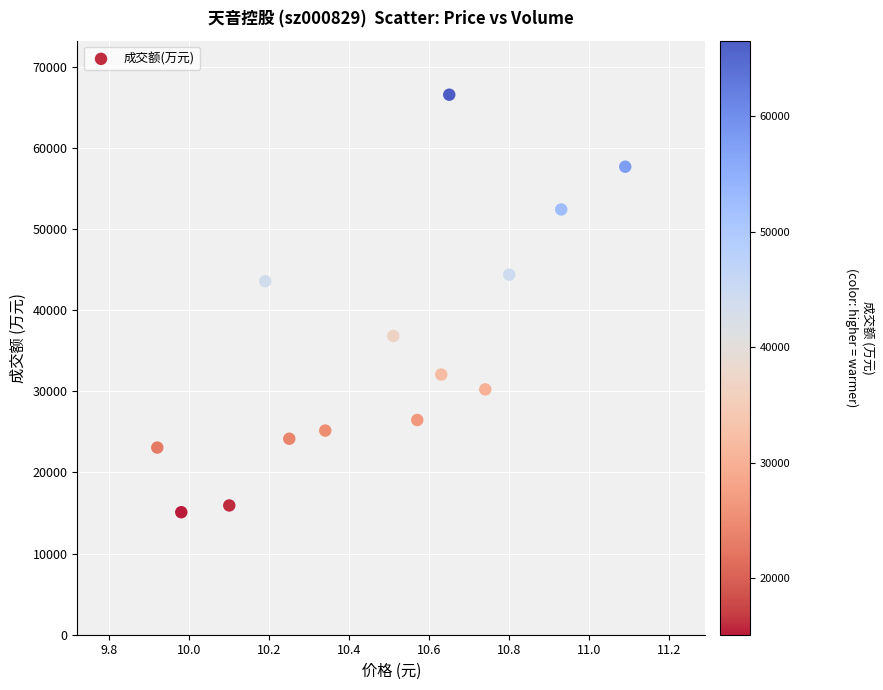

What is the range of Y values (max minus min)?

51454